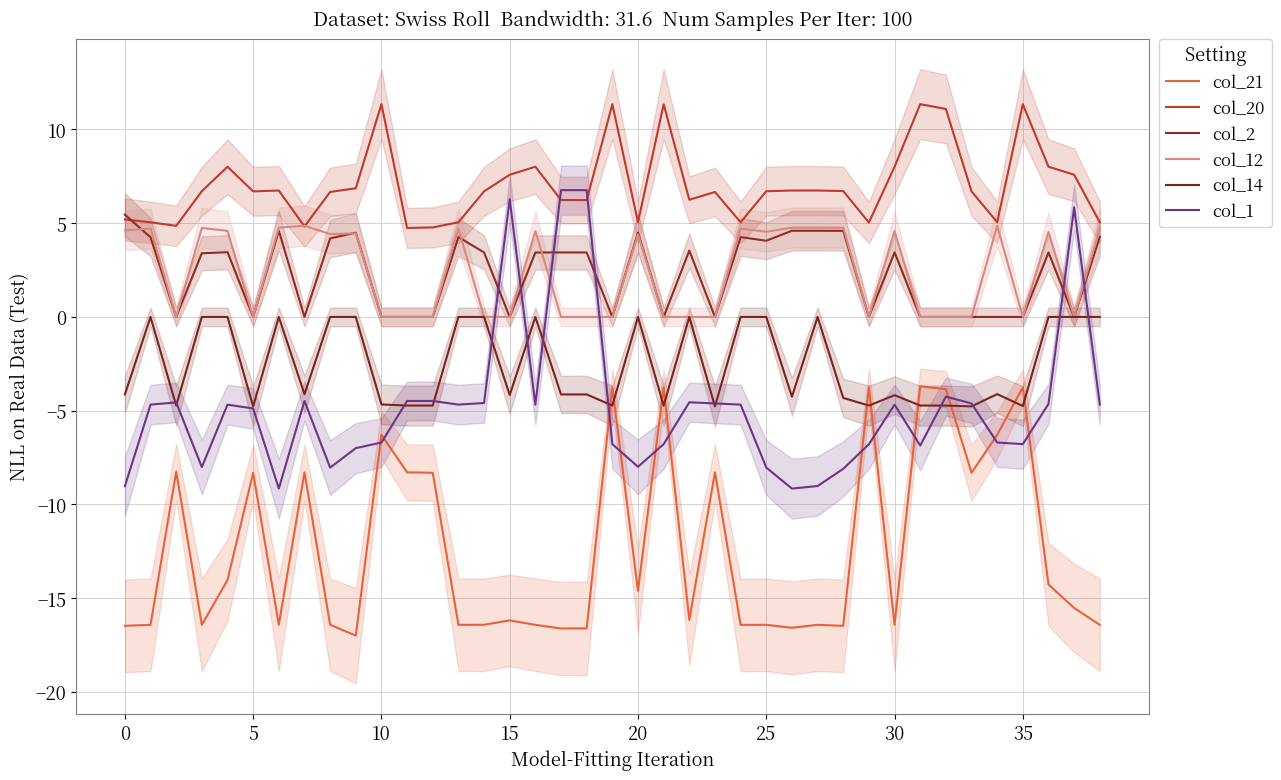

Is the value of col_21 at 21 greater than the value of col_1 at 26?

Yes